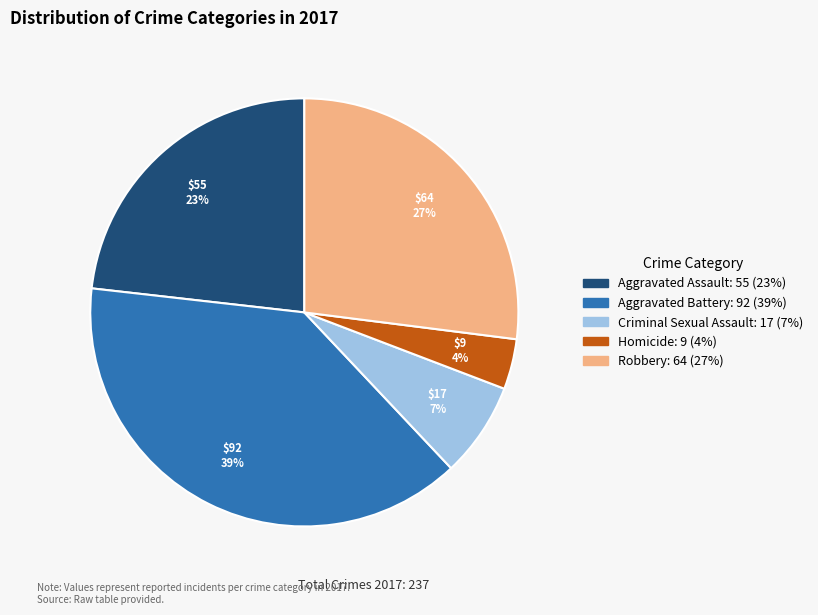

Combined, do Aggravated Battery and Criminal Sexual Assault account for over 50%?

No